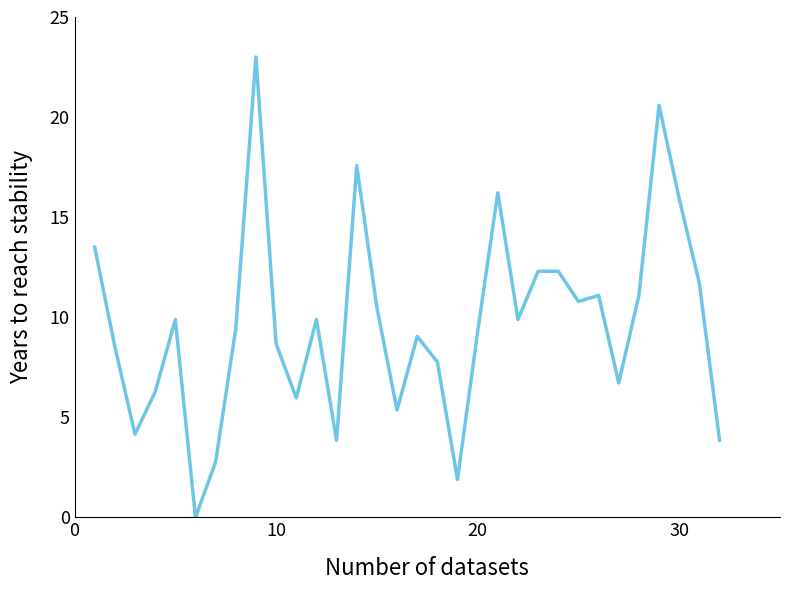

What is the difference between the maximum and minimum values?

23.0